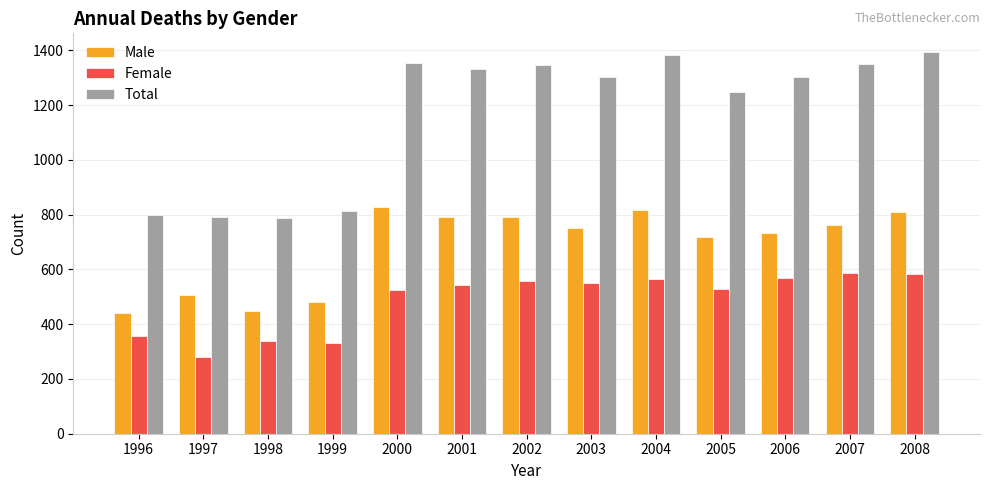

What is the maximum value for Female?

587